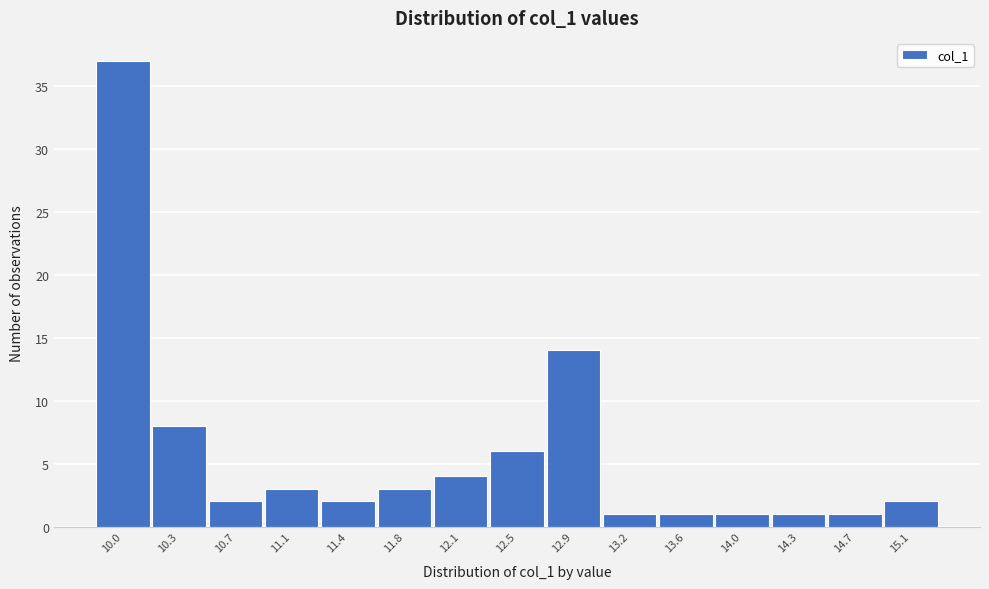

Reading left to right, transcribe all the data shown in this chart.

10.0=37	10.3=8	10.7=2	11.1=3	11.4=2	11.8=3	12.1=4	12.5=6	12.9=14	13.2=1	13.6=1	14.0=1	14.3=1	14.7=1	15.1=2